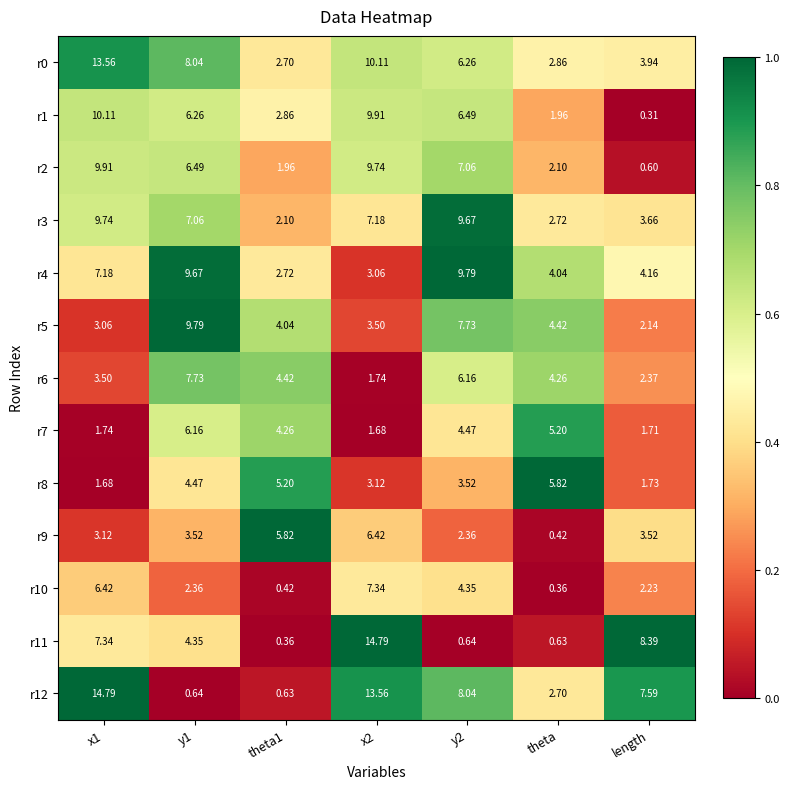

Where is r6 nearest to the value 4?

theta